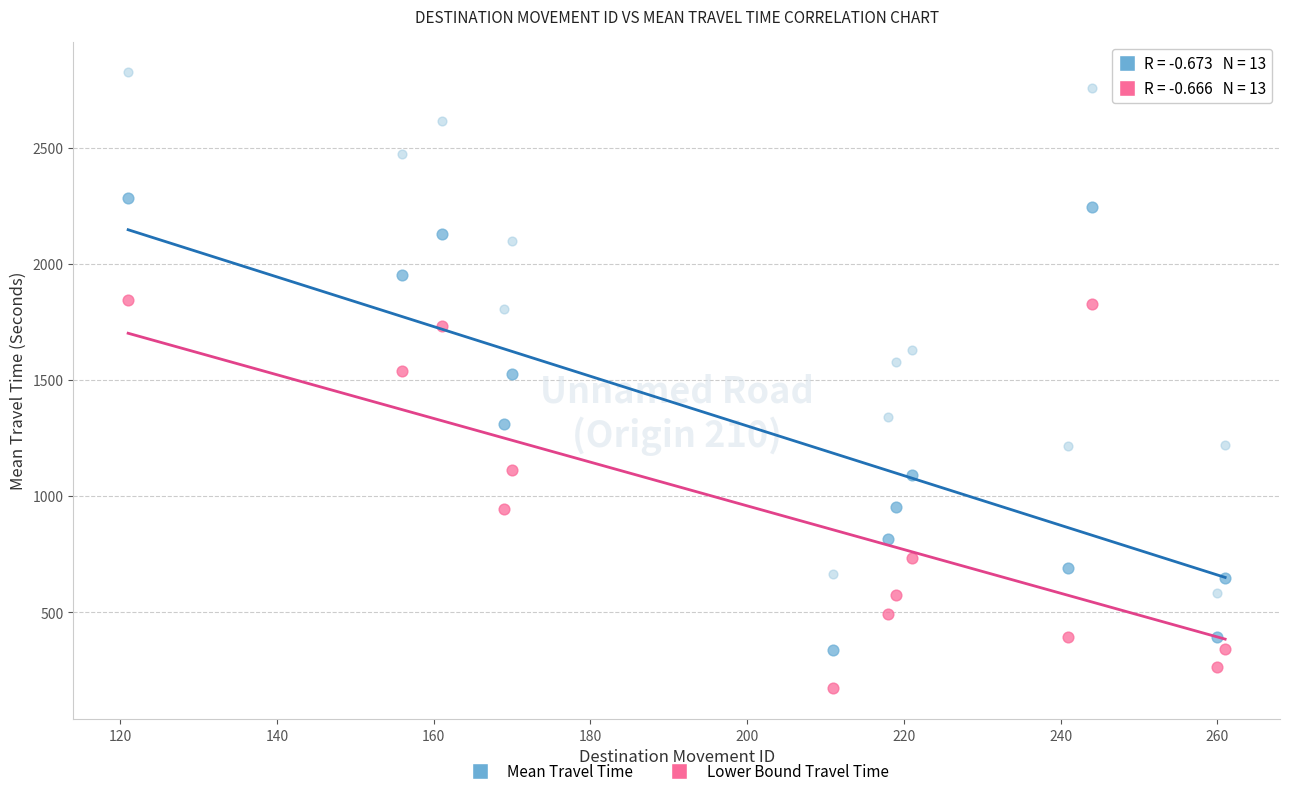

Across all data points, what is the range of X values (max minus min)?

140